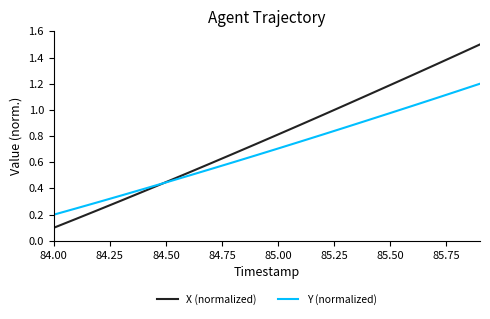

True or false: Y (normalized) has more than 1 interior local peaks.

False